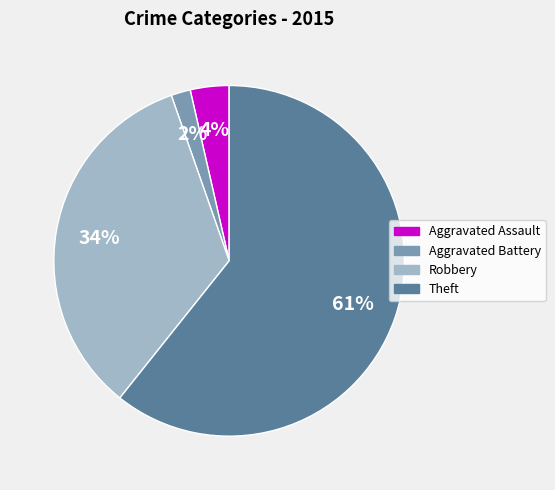

Do Aggravated Assault and Robbery together represent more than half of the pie?

No